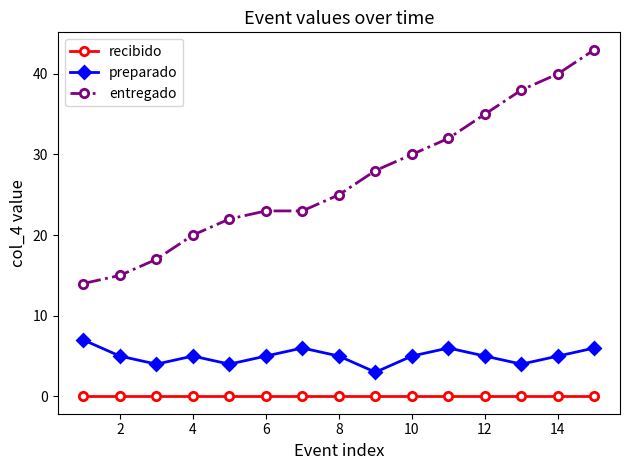

What is the value of the entregado point at the 5th from the left?

22